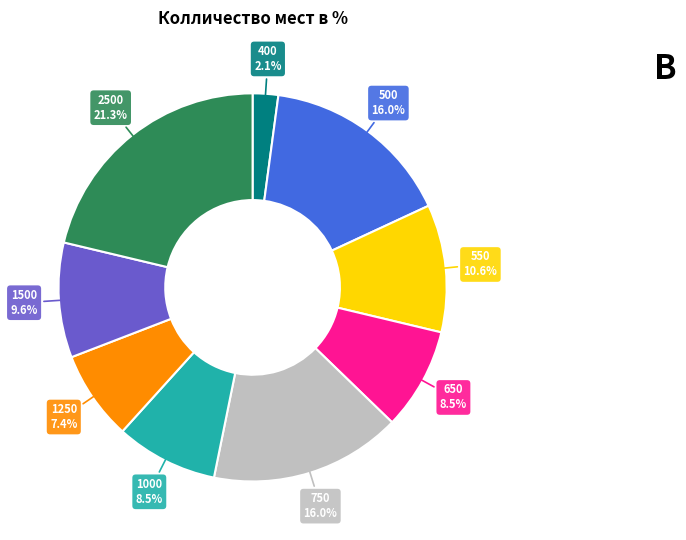

To the nearest percent, what percentage of the pie is 1250?

7%